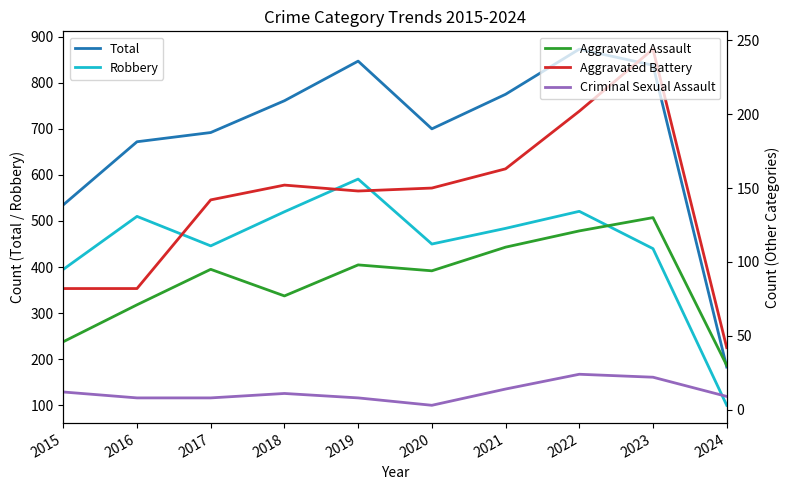

True or false: Aggravated Assault and Total cross at least once.

False